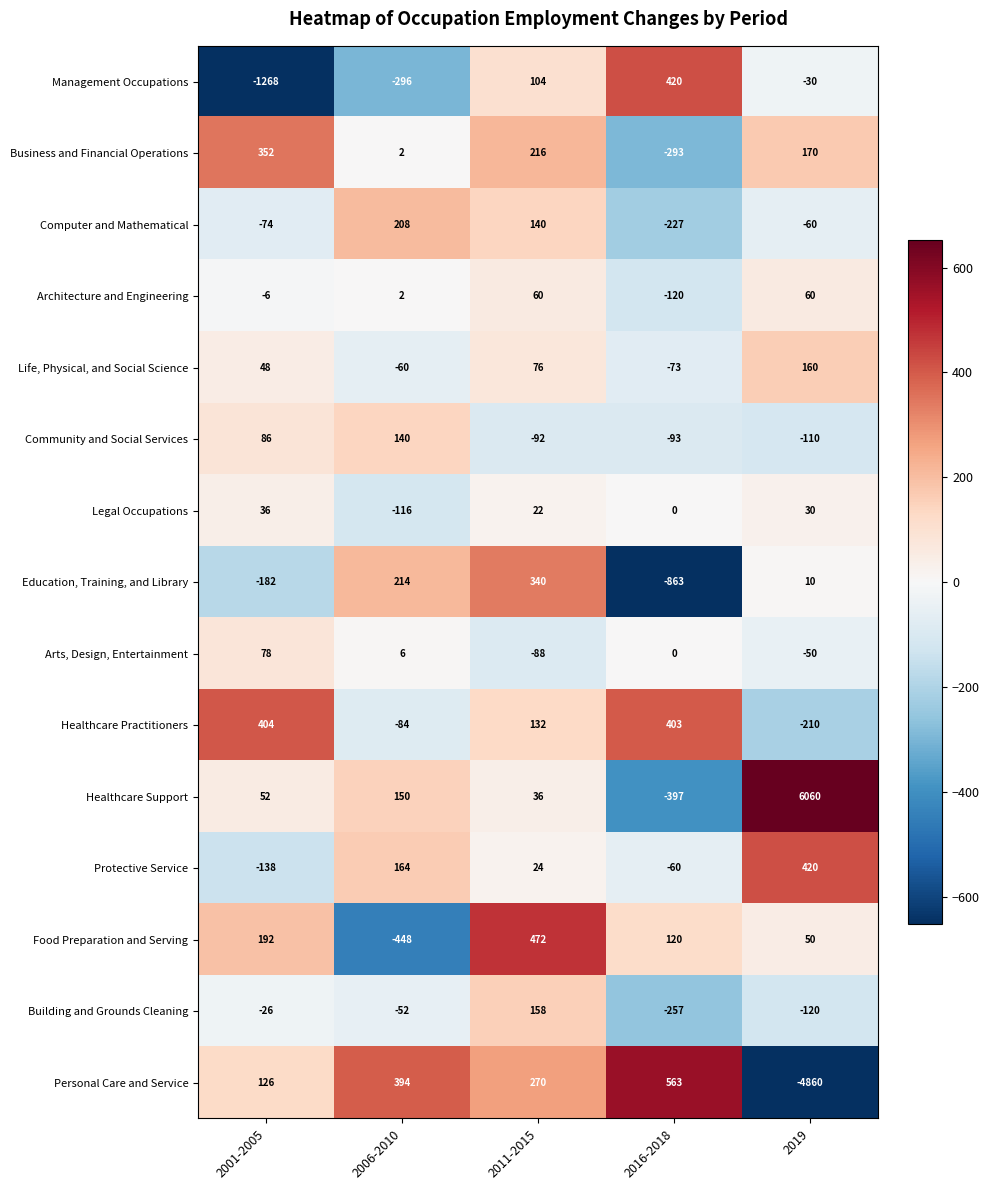

At which label does Protective Service first exceed 24?

2006-2010